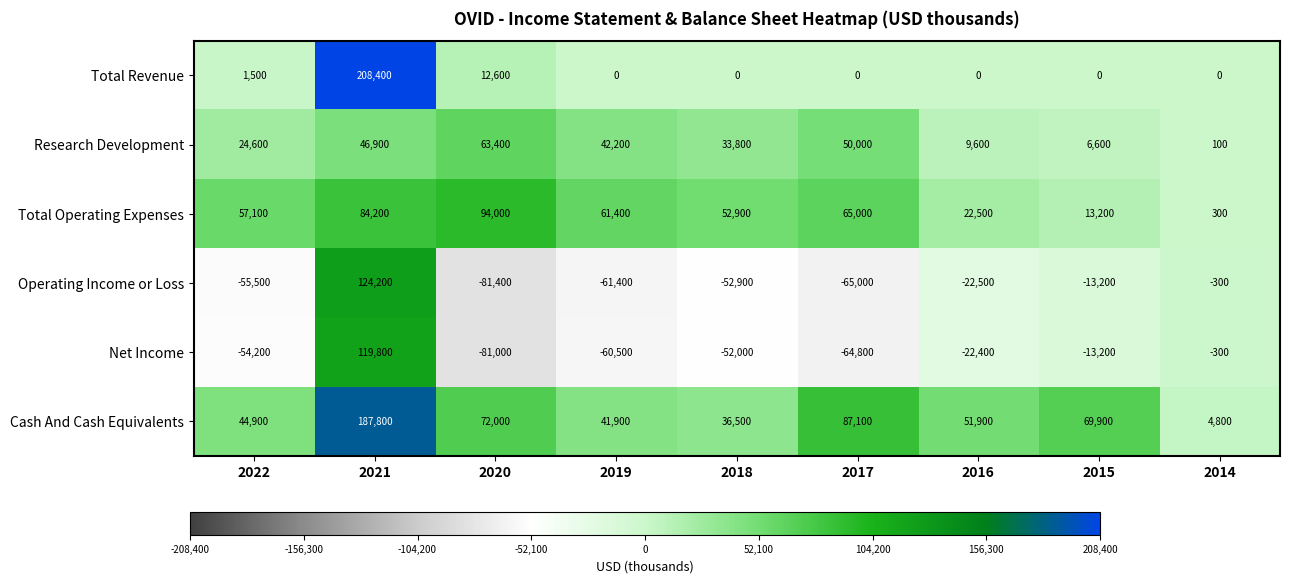

How many distinct data groups are displayed?

6